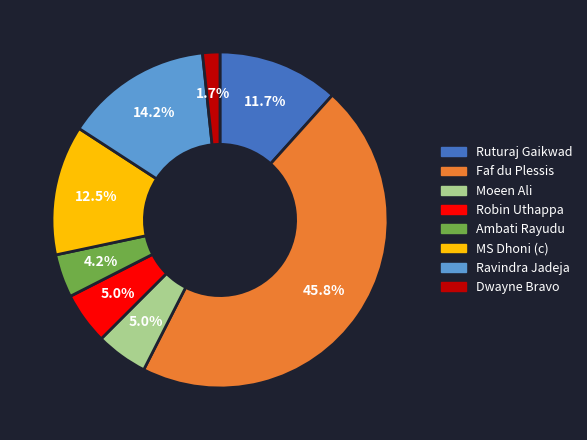

Approximately how many times larger is the value at Ruturaj Gaikwad compared to MS Dhoni (c)?

0.9